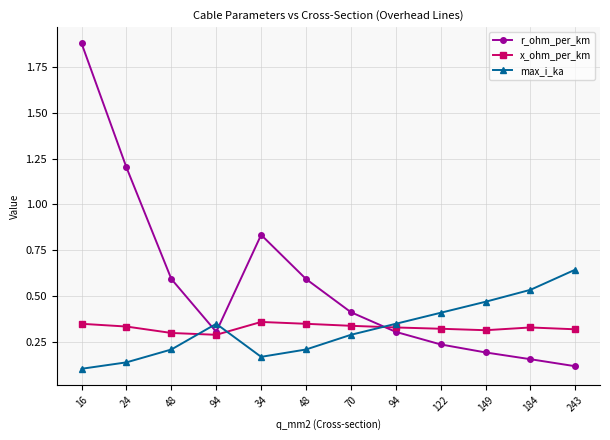

Count the number of data series in this chart.

3